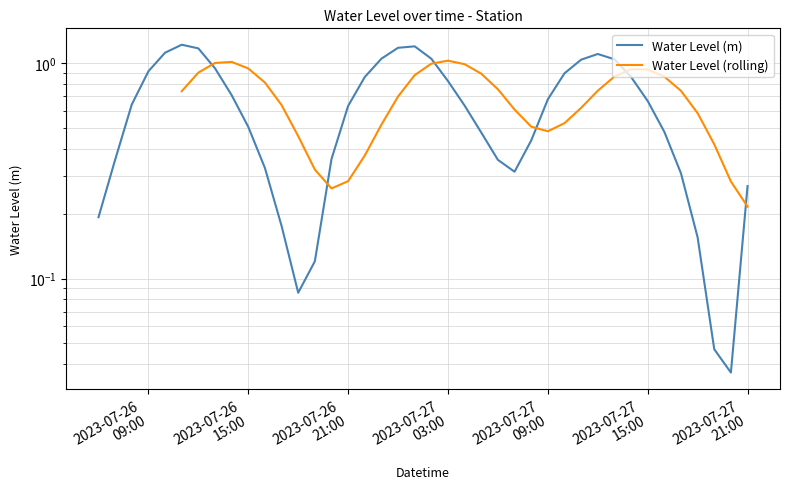

What is the sum of the values at 2023-07-26 12:00:00 and 2023-07-27 21:00:00?

1.4